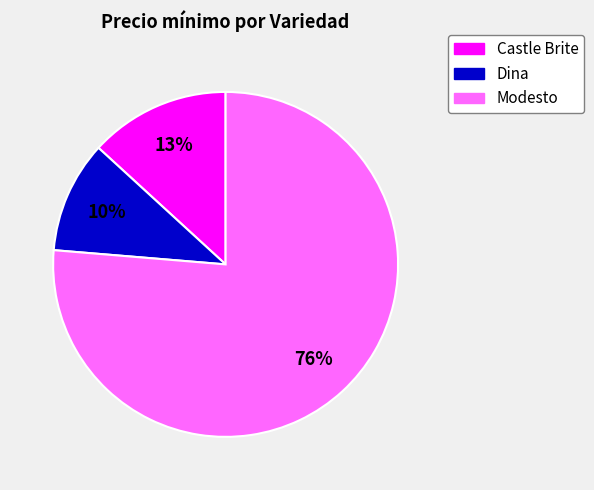

Does any single category account for the majority?

Yes